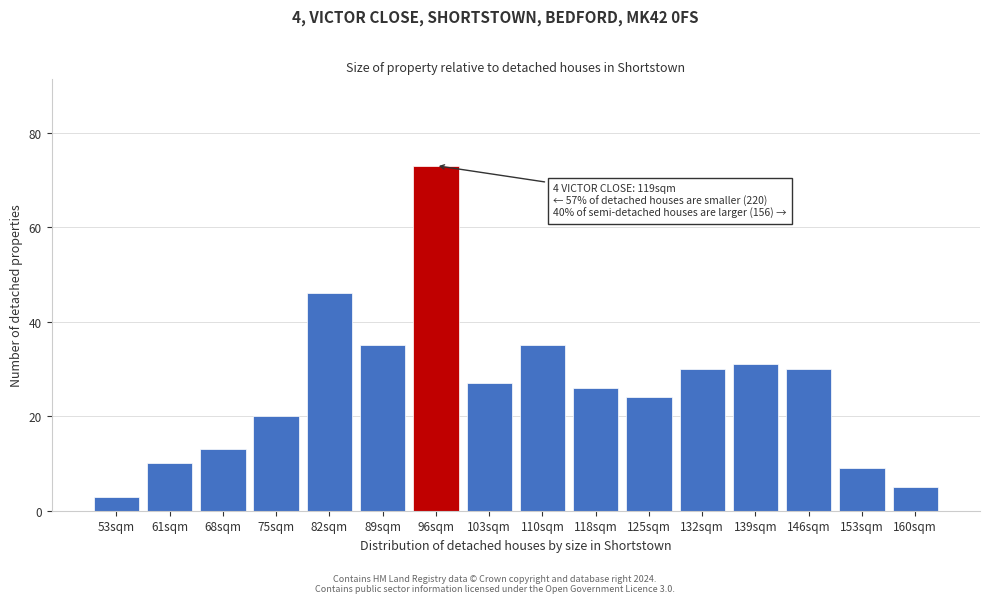

Reading left to right, transcribe all the data shown in this chart.

53sqm=3	61sqm=10	68sqm=13	75sqm=20	82sqm=46	89sqm=35	96sqm=73	103sqm=27	110sqm=35	118sqm=26	125sqm=24	132sqm=30	139sqm=31	146sqm=30	153sqm=9	160sqm=5